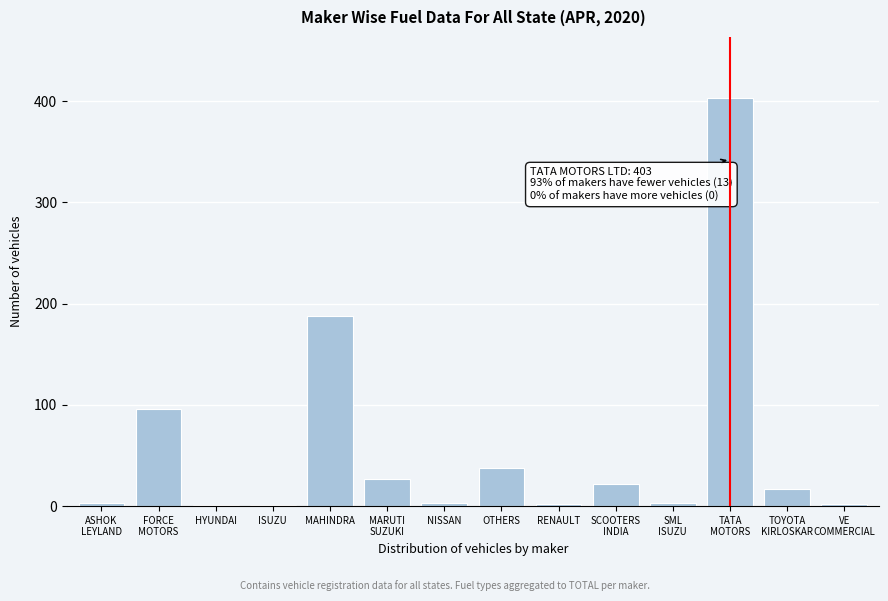

What is the sum of all values?

806